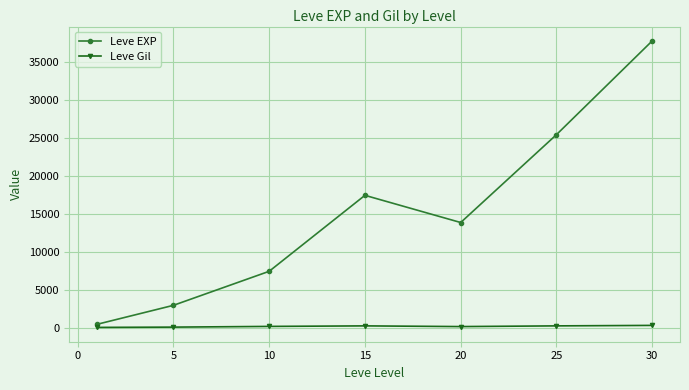

Which series has the largest range (max minus min)?

Leve EXP